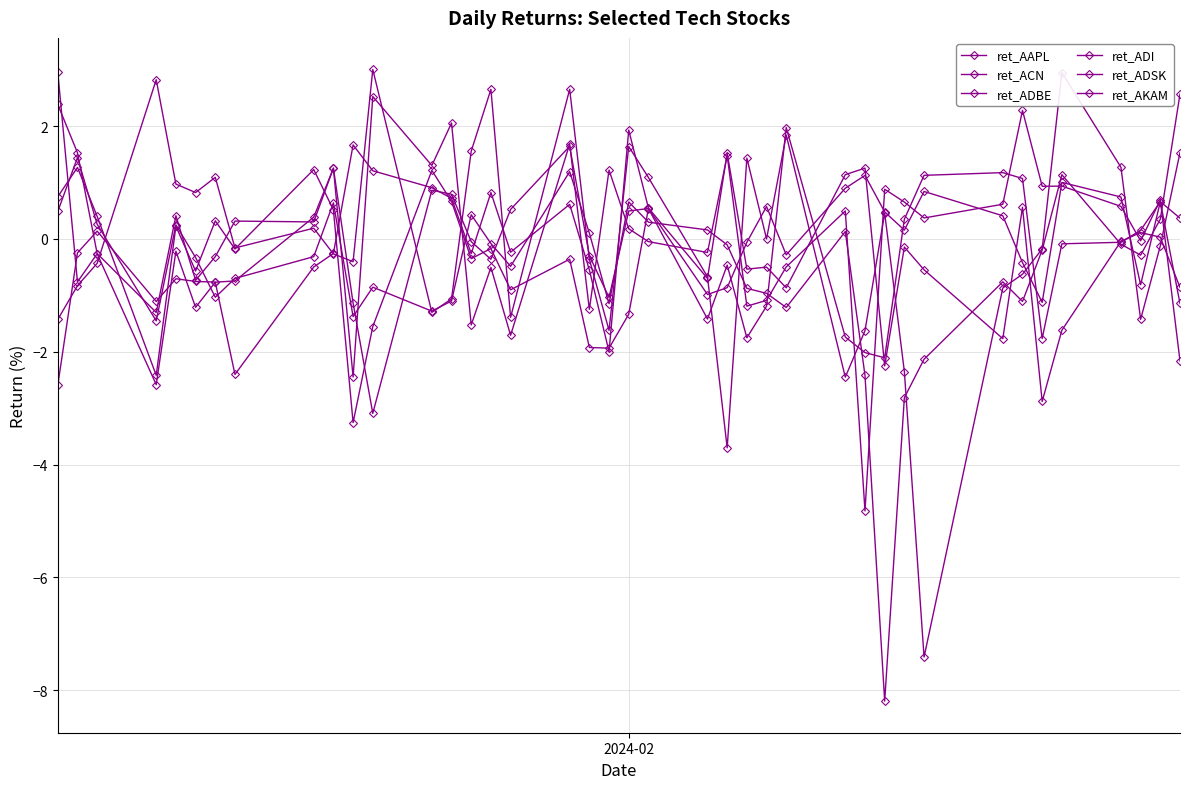

How many lines are shown in the chart?

6